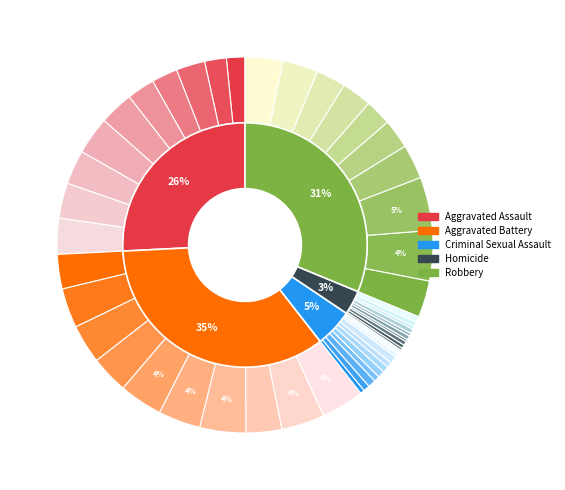

True or false: 9 accounts for 24% of the total.

False